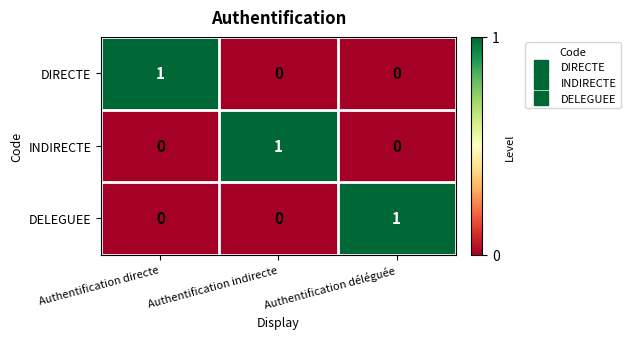

At which label does DELEGUEE reach its peak?

Authentification déléguée